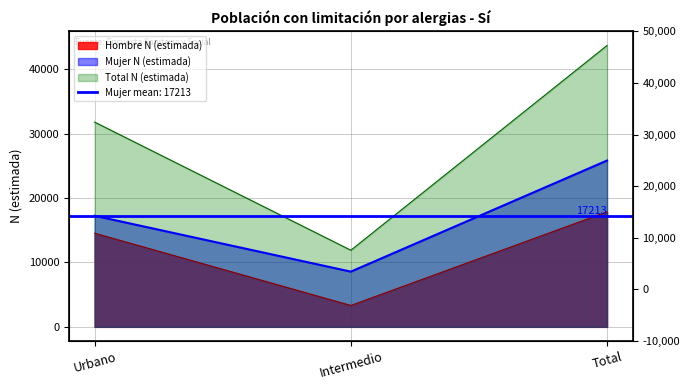

Where is Total N (estimada) nearest to the value 27786?

Urbano